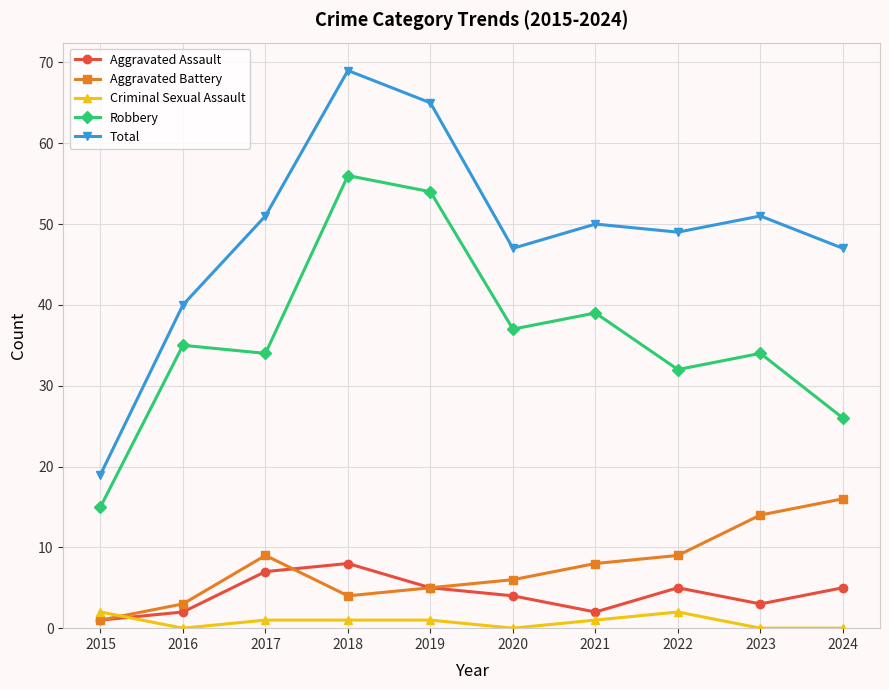

What is the sum of the Robbery values at 2021 and 2023?

73